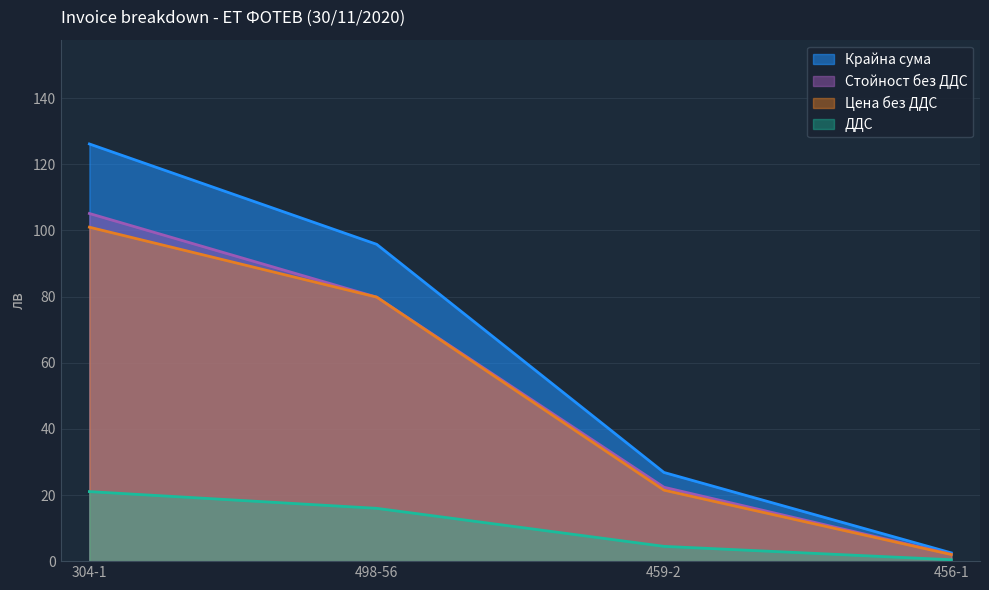

True or false: ДДС and Крайна сума cross at least once.

False